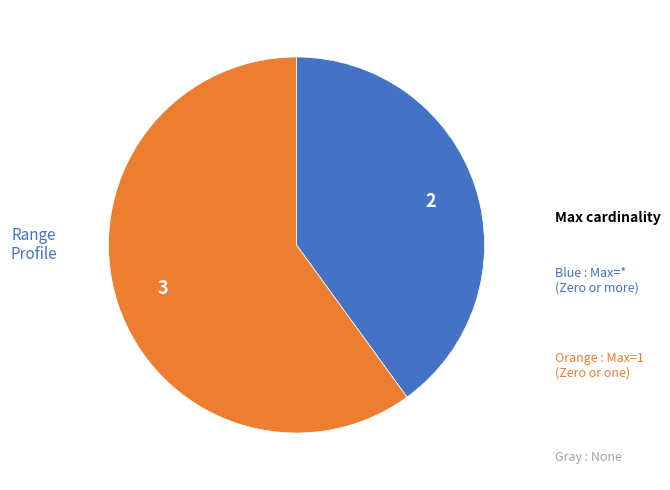

Is there a majority slice in this chart?

Yes